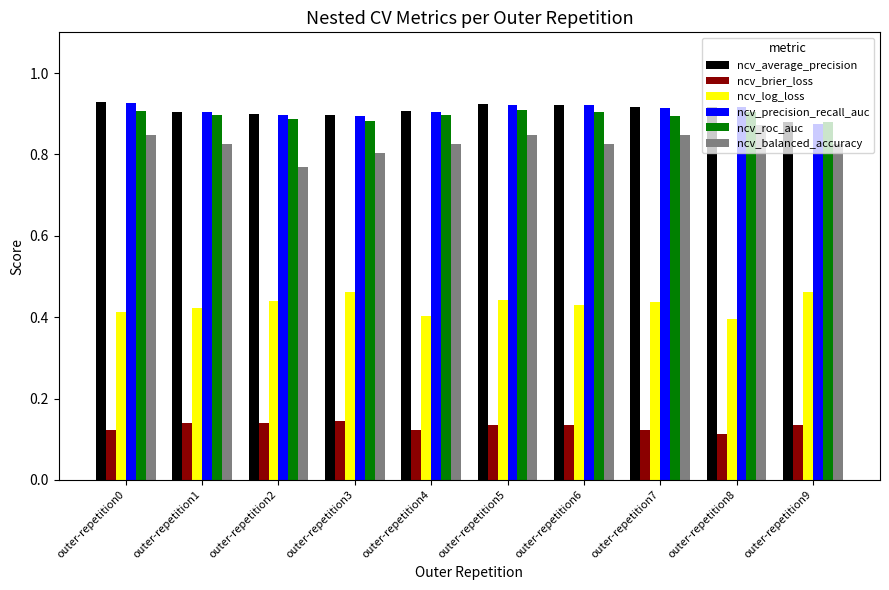

What is the sum of all ncv_brier_loss values?

1.3